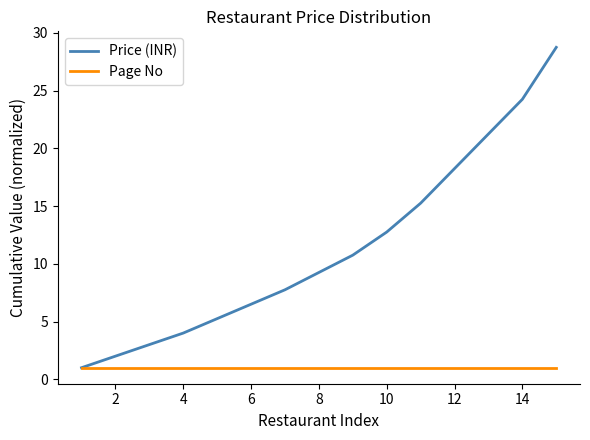

What is the maximum value for Page No?

1.0